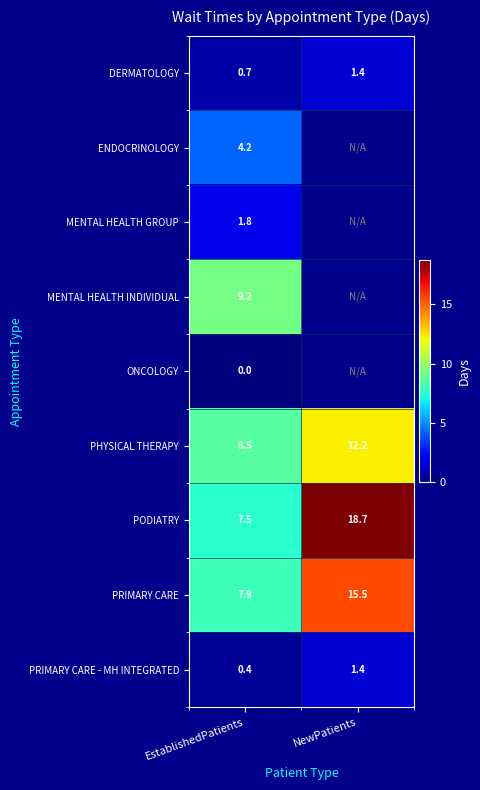

Where does the PRIMARY CARE series first go above 15?

NewPatients